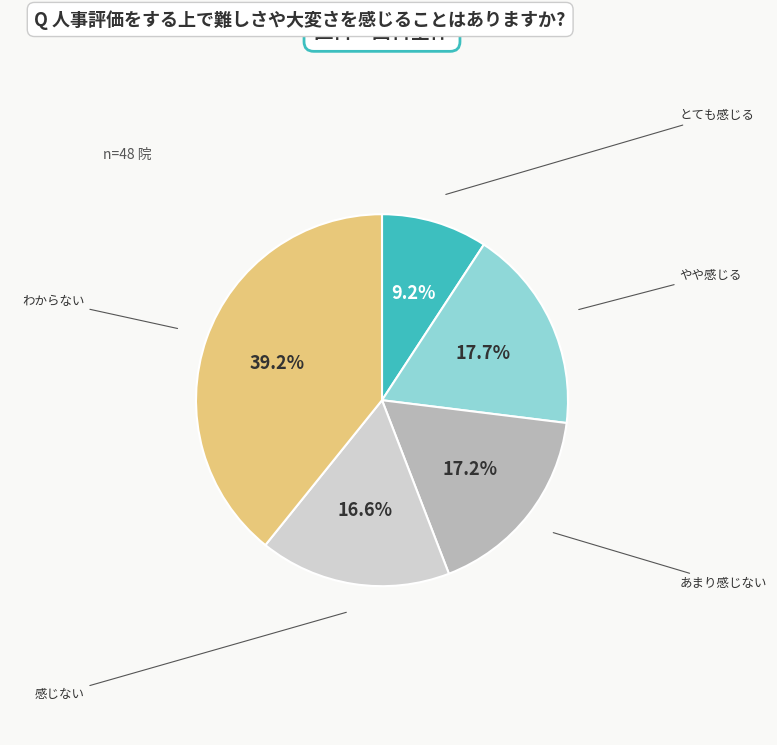

Is there any slice that represents more than half of the pie?

No